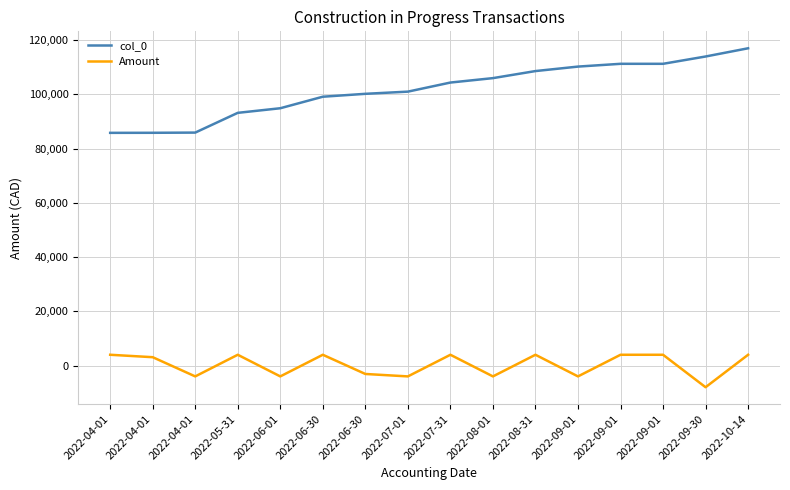

What are all the series names shown in the legend?

col_0, Amount